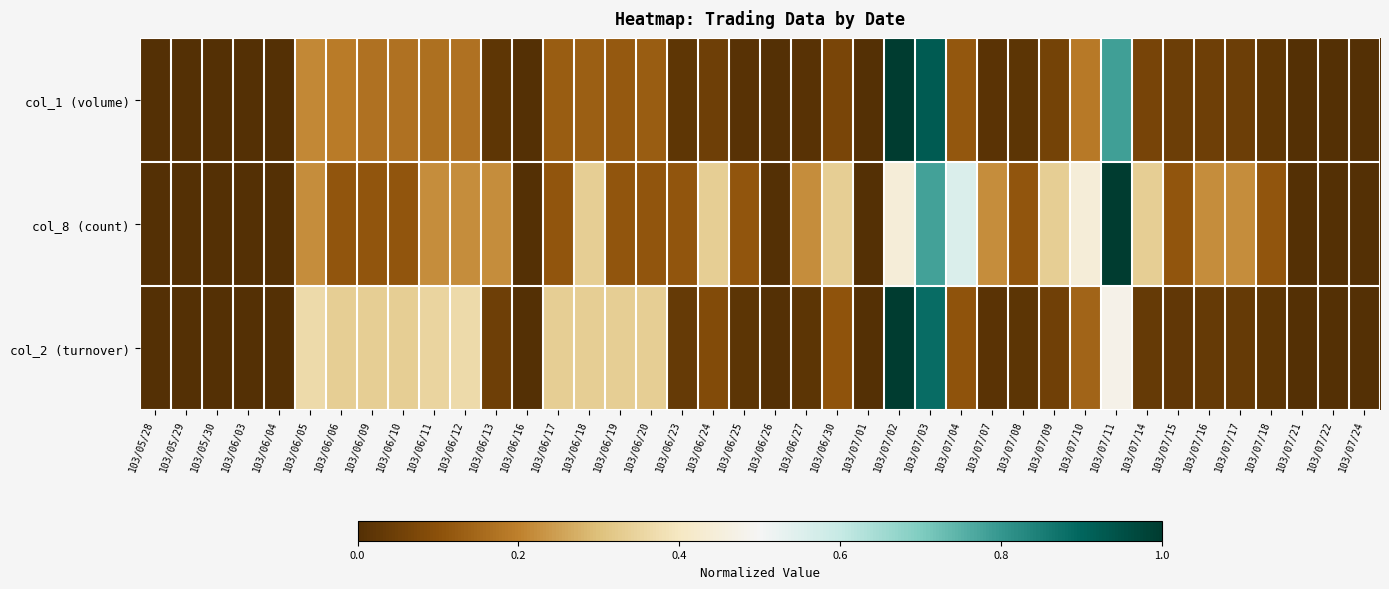

Reading right to left, what are all the values shown in this chart?

col_1 (volume): 103/07/24=0.0	103/07/22=0.0	103/07/21=0.0	103/07/18=0.0	103/07/17=0.0	103/07/16=0.0	103/07/15=0.0	103/07/14=0.1	103/07/11=0.8	103/07/10=0.2	103/07/09=0.1	103/07/08=0.0	103/07/07=0.0	103/07/04=0.1	103/07/03=0.9	103/07/02=1.0	103/07/01=0.0	103/06/30=0.1	103/06/27=0.0	103/06/26=0.0	103/06/25=0.0	103/06/24=0.0	103/06/23=0.0	103/06/20=0.1	103/06/19=0.1	103/06/18=0.1	103/06/17=0.1	103/06/16=0.0	103/06/13=0.0	103/06/12=0.2	103/06/11=0.2	103/06/10=0.2	103/06/09=0.2	103/06/06=0.2	103/06/05=0.2	103/06/04=0.0	103/06/03=0.0	103/05/30=0.0	103/05/29=0.0	103/05/28=0.0
col_8 (count): 103/07/24=0.0	103/07/22=0.0	103/07/21=0.0	103/07/18=0.1	103/07/17=0.2	103/07/16=0.2	103/07/15=0.1	103/07/14=0.3	103/07/11=1.0	103/07/10=0.4	103/07/09=0.3	103/07/08=0.1	103/07/07=0.2	103/07/04=0.6	103/07/03=0.8	103/07/02=0.4	103/07/01=0.0	103/06/30=0.3	103/06/27=0.2	103/06/26=0.0	103/06/25=0.1	103/06/24=0.3	103/06/23=0.1	103/06/20=0.1	103/06/19=0.1	103/06/18=0.3	103/06/17=0.1	103/06/16=0.0	103/06/13=0.2	103/06/12=0.2	103/06/11=0.2	103/06/10=0.1	103/06/09=0.1	103/06/06=0.1	103/06/05=0.2	103/06/04=0.0	103/06/03=0.0	103/05/30=0.0	103/05/29=0.0	103/05/28=0.0
col_2 (turnover): 103/07/24=0.0	103/07/22=0.0	103/07/21=0.0	103/07/18=0.0	103/07/17=0.0	103/07/16=0.0	103/07/15=0.0	103/07/14=0.0	103/07/11=0.5	103/07/10=0.1	103/07/09=0.1	103/07/08=0.0	103/07/07=0.0	103/07/04=0.1	103/07/03=0.9	103/07/02=1.0	103/07/01=0.0	103/06/30=0.1	103/06/27=0.0	103/06/26=0.0	103/06/25=0.0	103/06/24=0.1	103/06/23=0.0	103/06/20=0.3	103/06/19=0.3	103/06/18=0.3	103/06/17=0.3	103/06/16=0.0	103/06/13=0.1	103/06/12=0.4	103/06/11=0.3	103/06/10=0.3	103/06/09=0.3	103/06/06=0.3	103/06/05=0.4	103/06/04=0.0	103/06/03=0.0	103/05/30=0.0	103/05/29=0.0	103/05/28=0.0